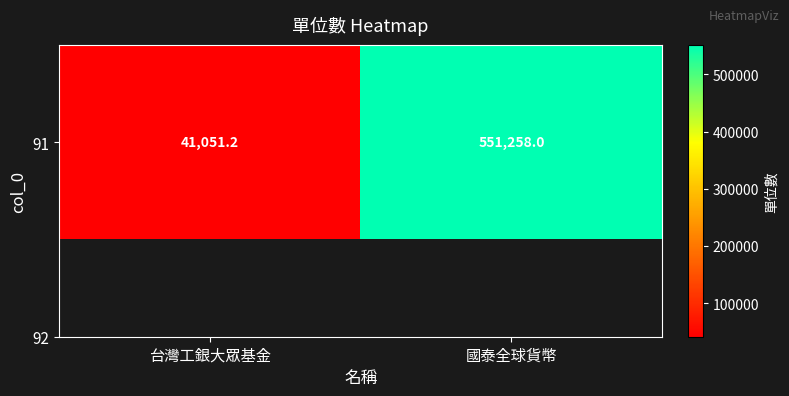

What is the change in value from 台灣工銀大眾基金 to 國泰全球貨幣?

+510206.8